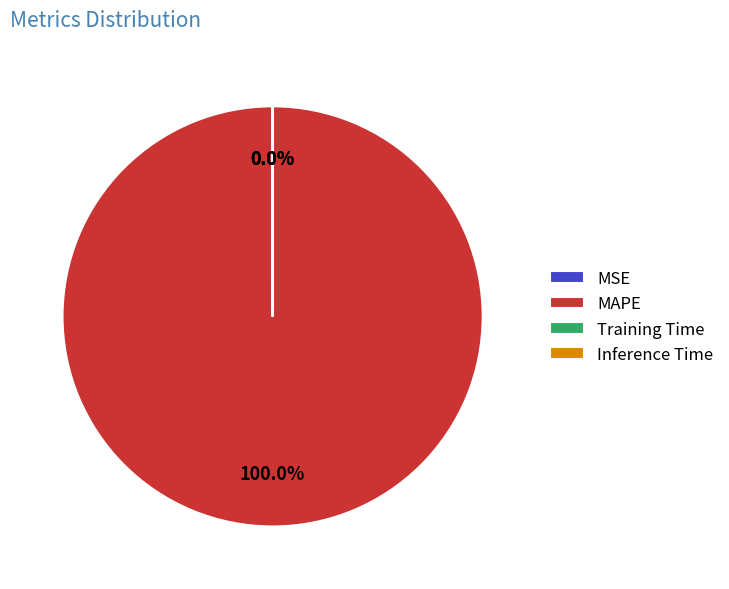

What is the majority slice?

MAPE